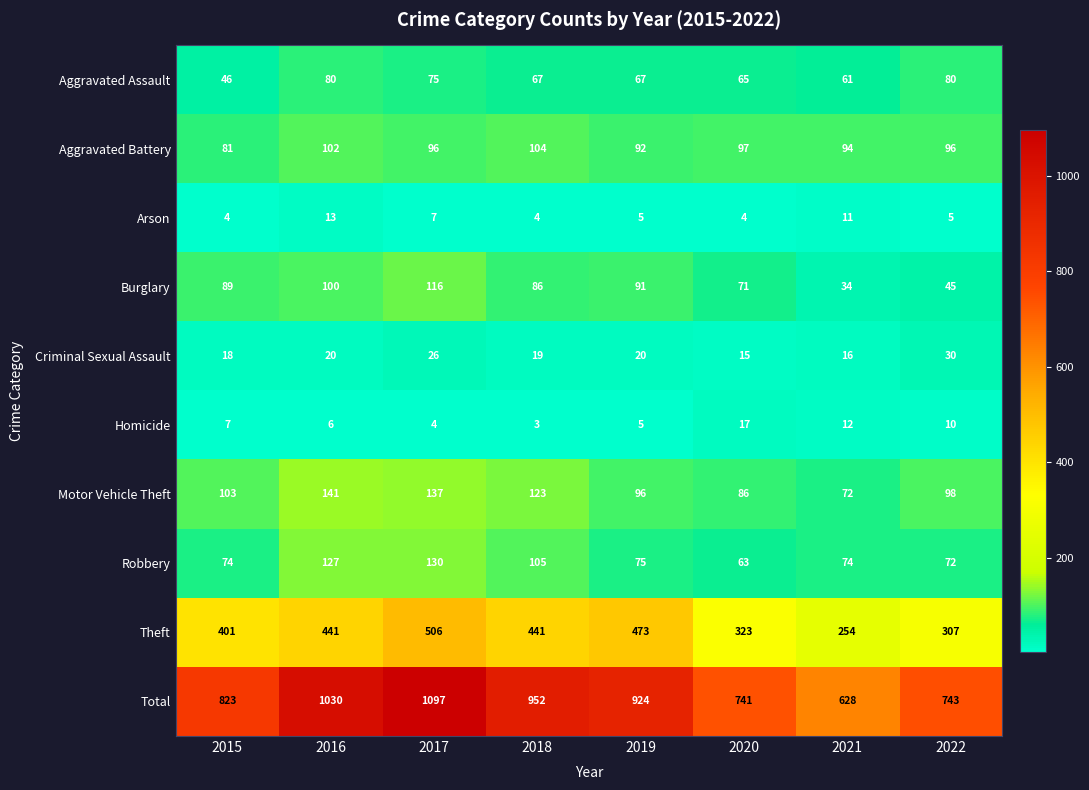

What is the approximate value of Criminal Sexual Assault at 2022, to the nearest 10?

30